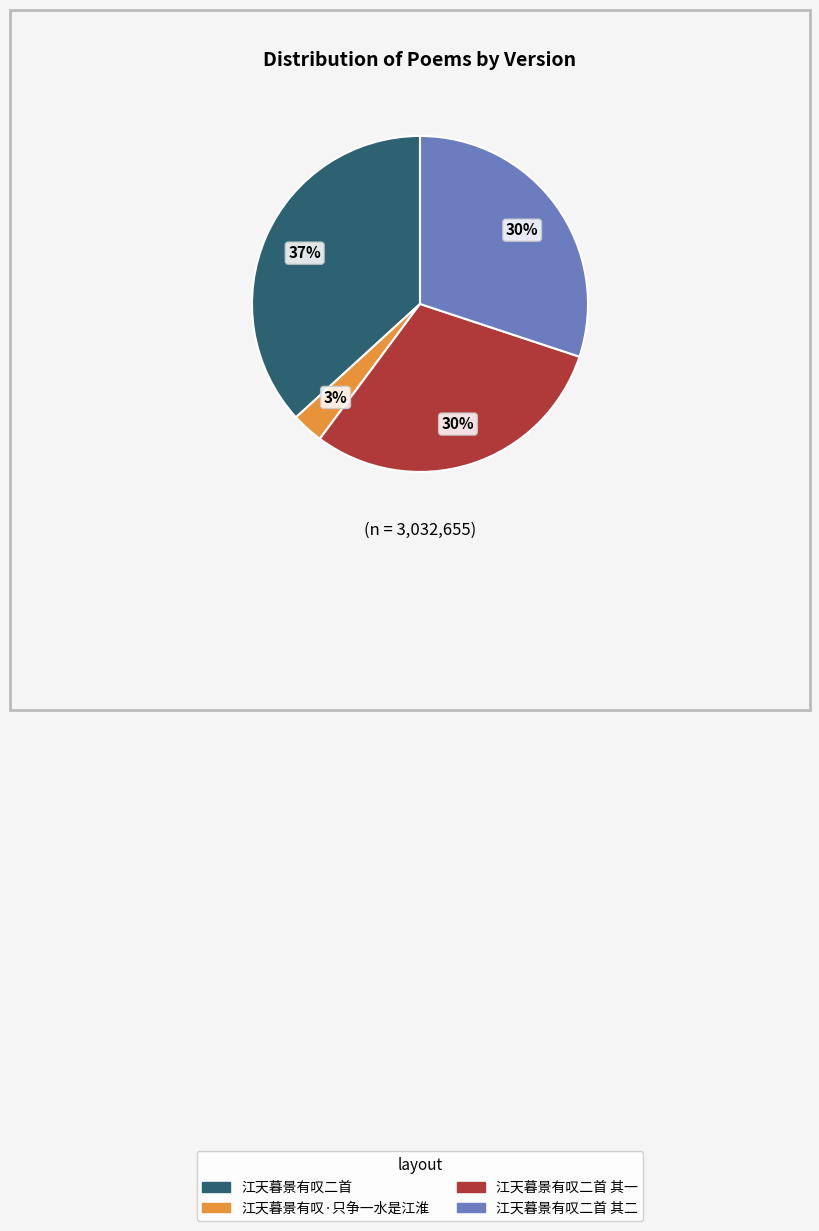

Is there any slice that represents more than half of the pie?

No